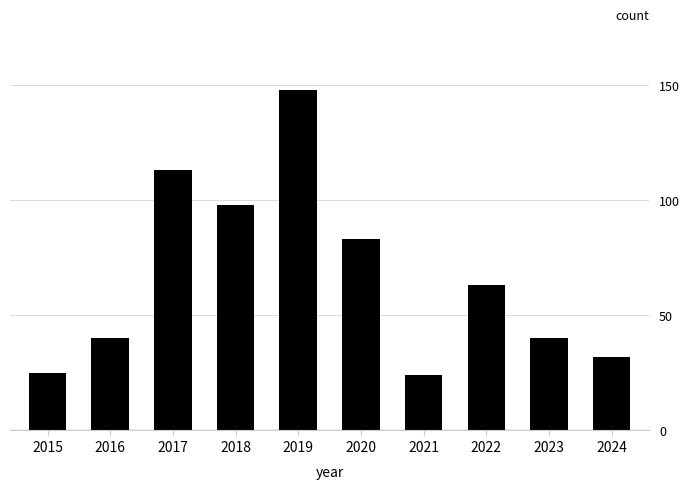

What is the ratio of the value at 2015 to the value at 2020?

0.3